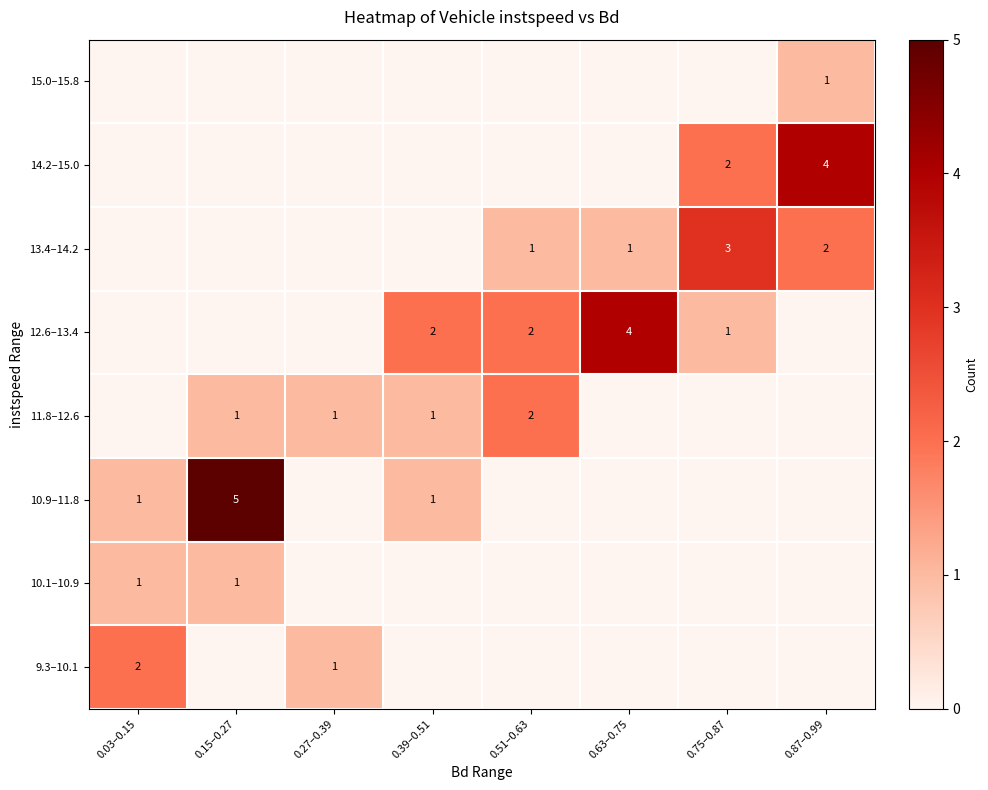

The value of 11.8–12.6 at 0.27–0.39 is 1. True or false?

True